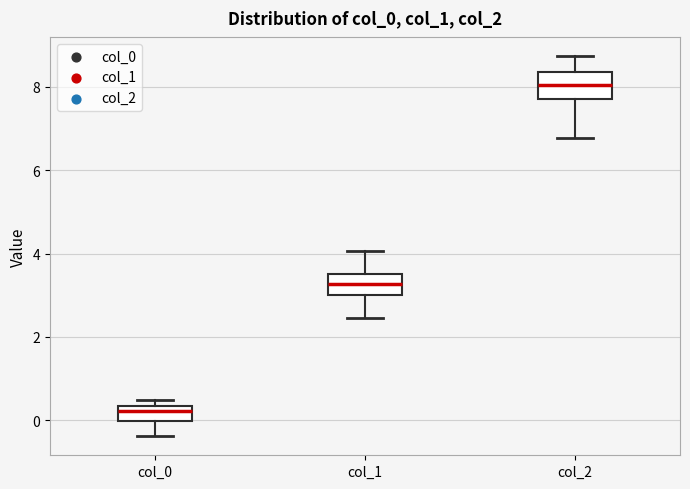

Which box has the highest median line?

col_2